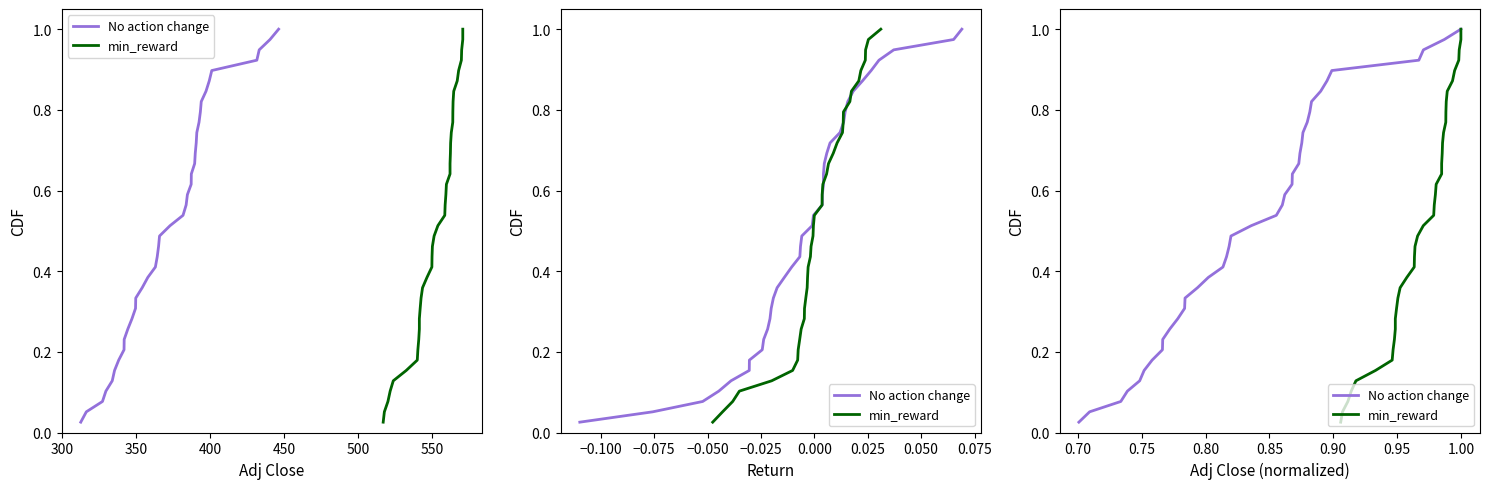

True or false: min_reward and No action change cross at least once.

False